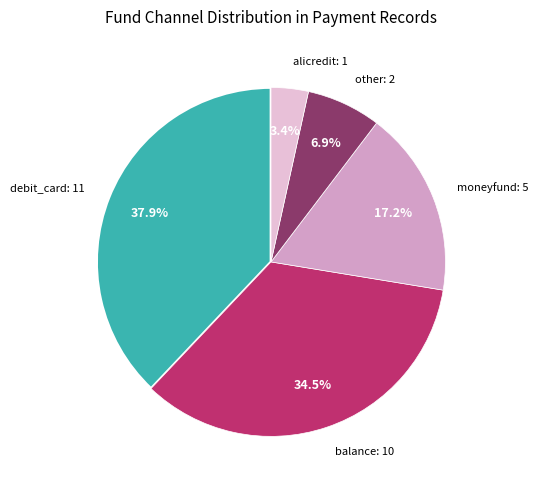

How many slices are in this pie chart?

5